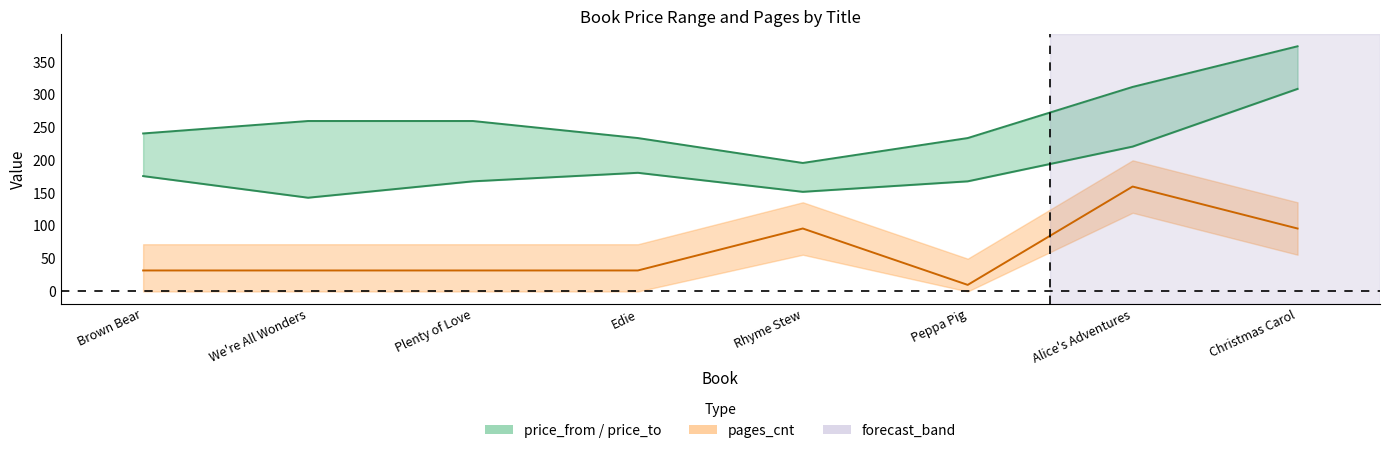

Reading left to right, list all the values displayed in this chart.

241	260	260	234	196	234	312	374